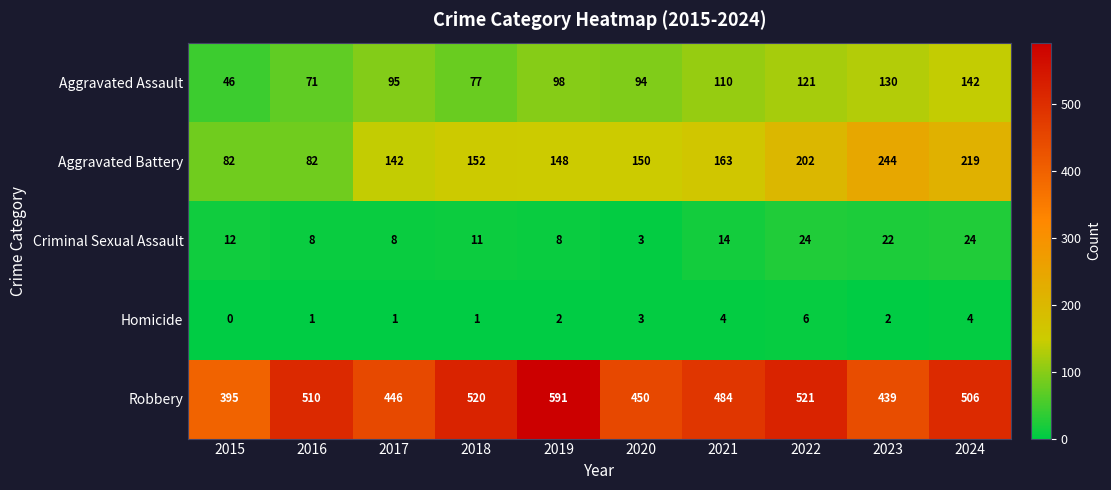

What is the total value across all series at 2022?

874